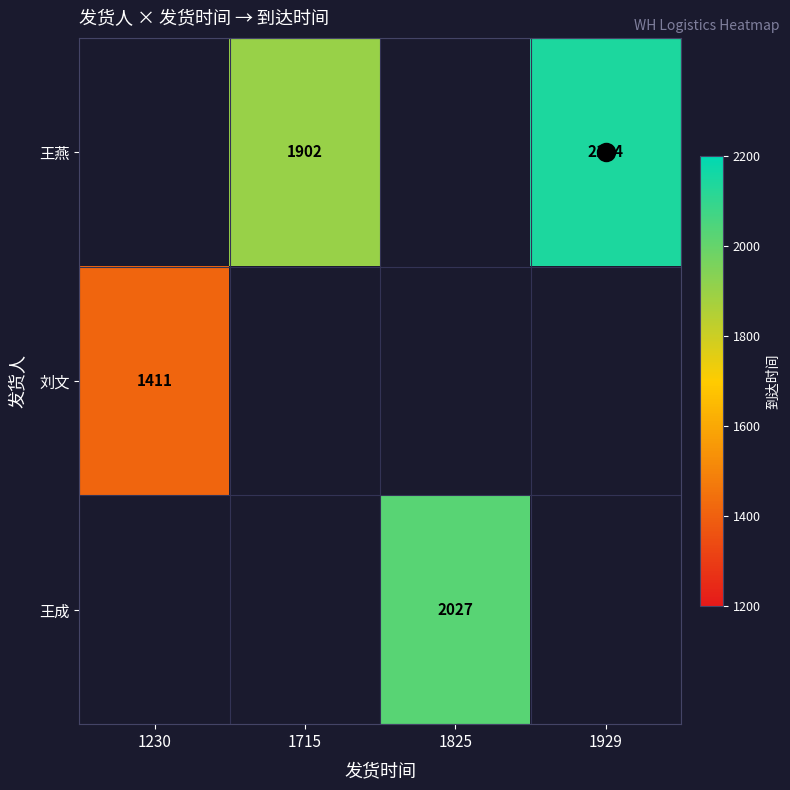

Which has a higher value, 1715 or 1929?

1929